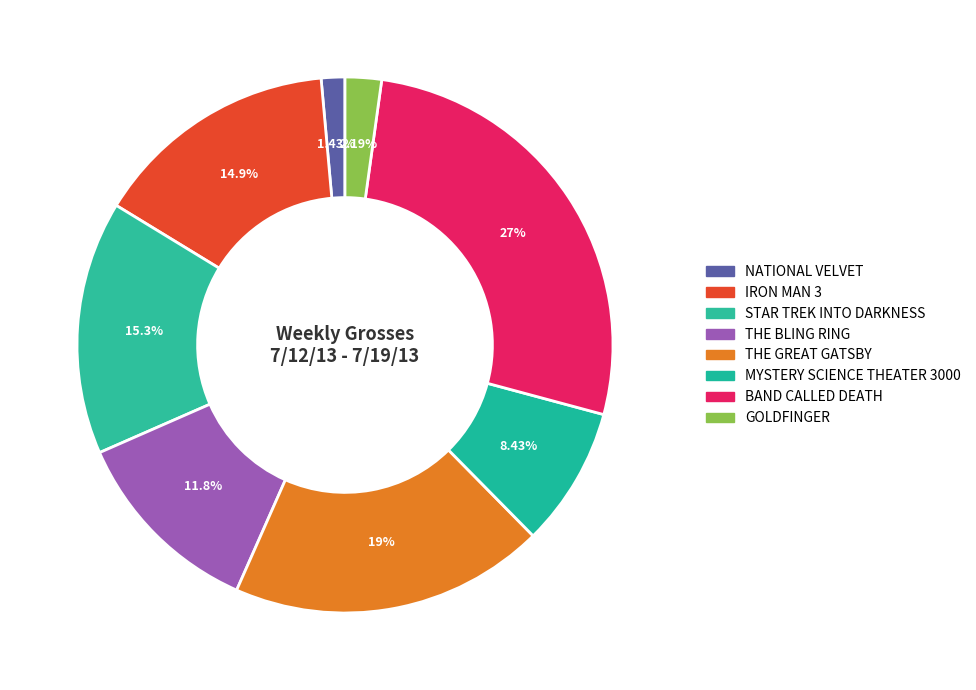

How many slices are in this pie chart?

8